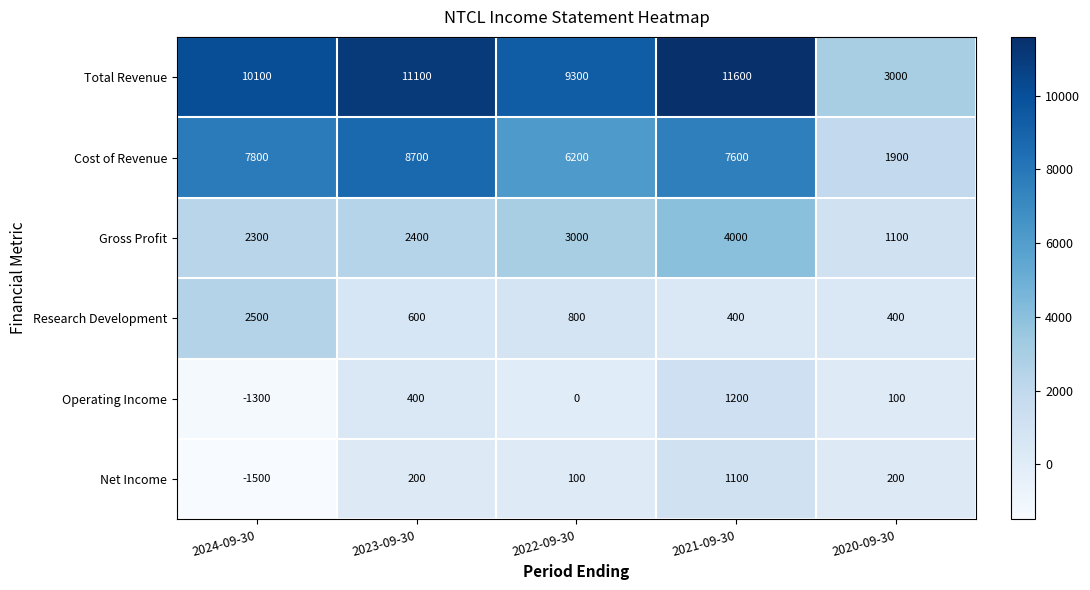

Which category has the lowest value across all series?

2024-09-30